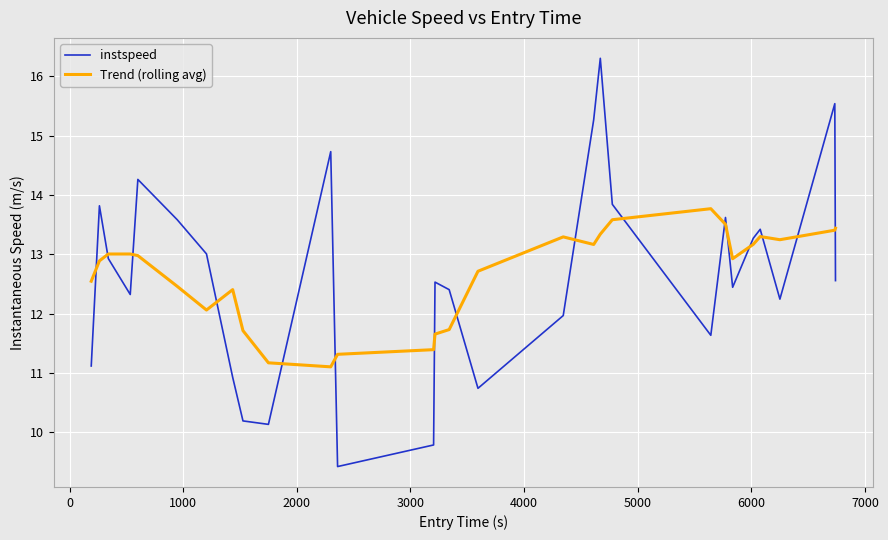

Does the chart have visible grid lines?

Yes